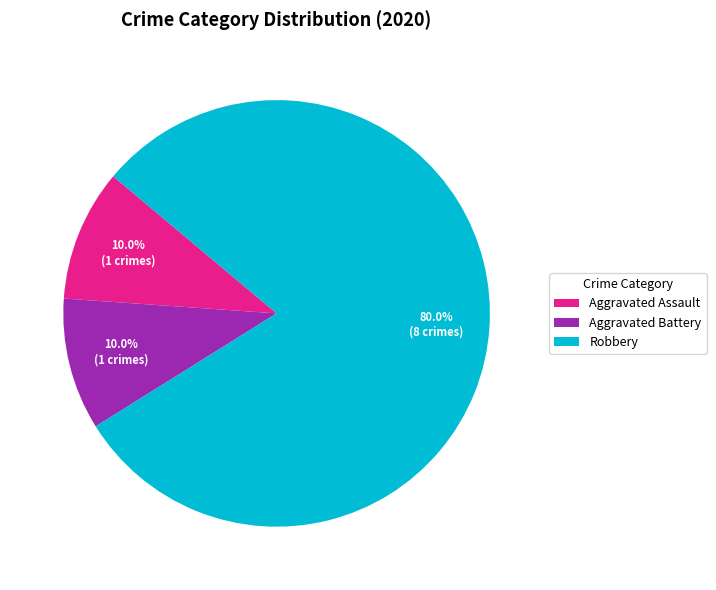

To the nearest percent, what portion does Aggravated Battery represent?

10%